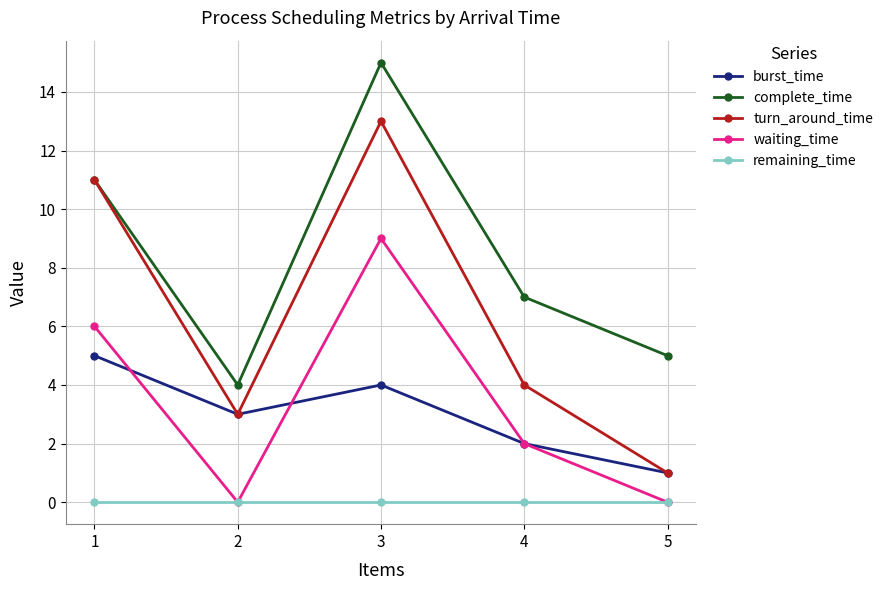

What is the value of the waiting_time point at the 3rd from the left?

9